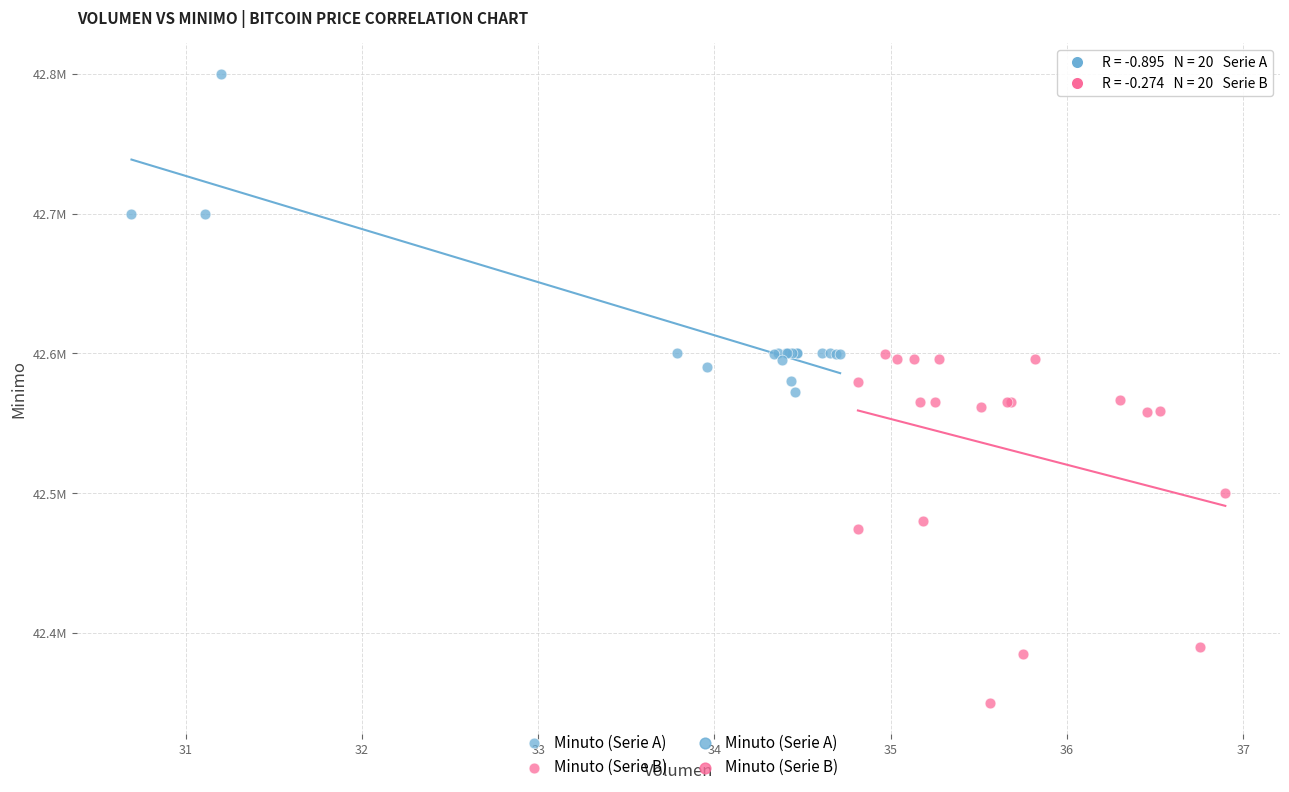

Which series contains the highest Y value?

Minuto (Serie A)